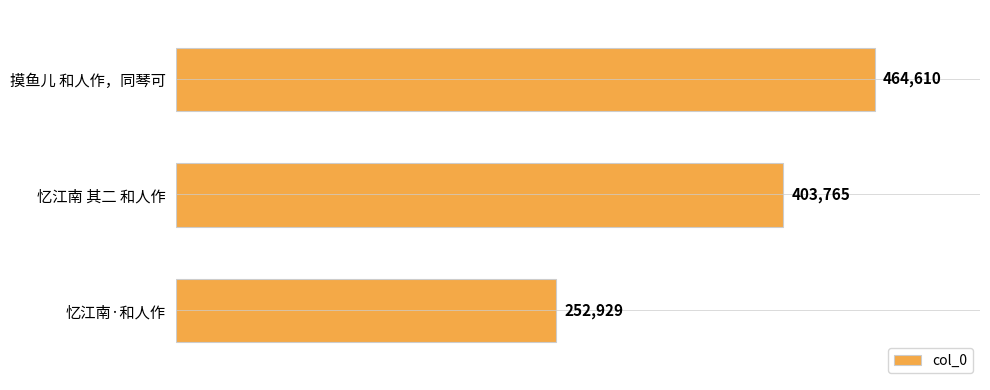

List the labels in order of value, smallest first.

忆江南·和人作, 忆江南 其二 和人作, 摸鱼儿 和人作，同琴可